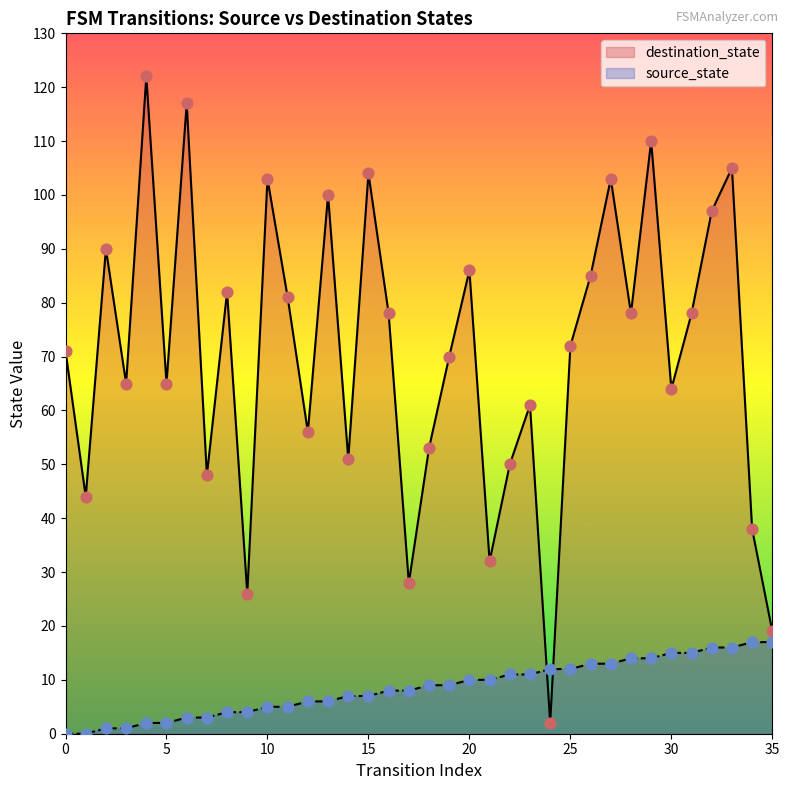

Which series contains the highest Y value?

destination_state